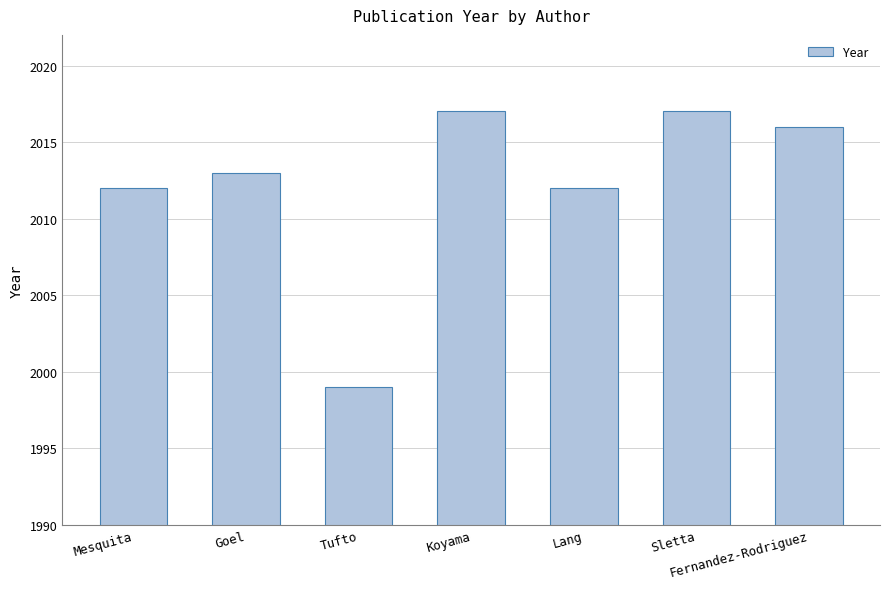

Reading left to right, extract all data points from this chart.

2012	2013	1999	2017	2012	2017	2016